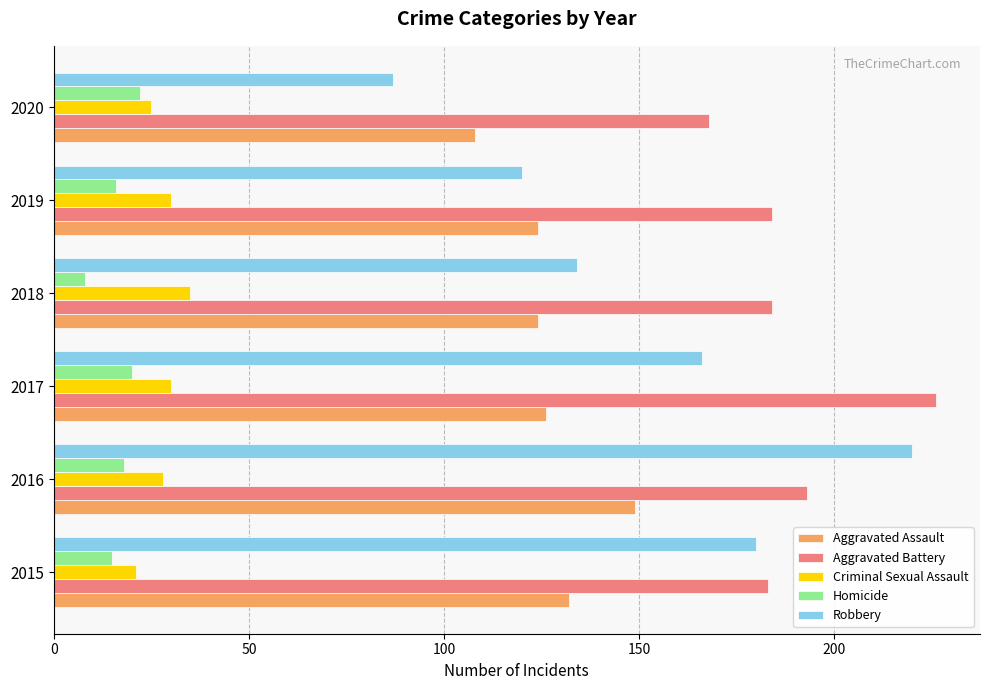

Which series has the largest range (max minus min)?

Robbery